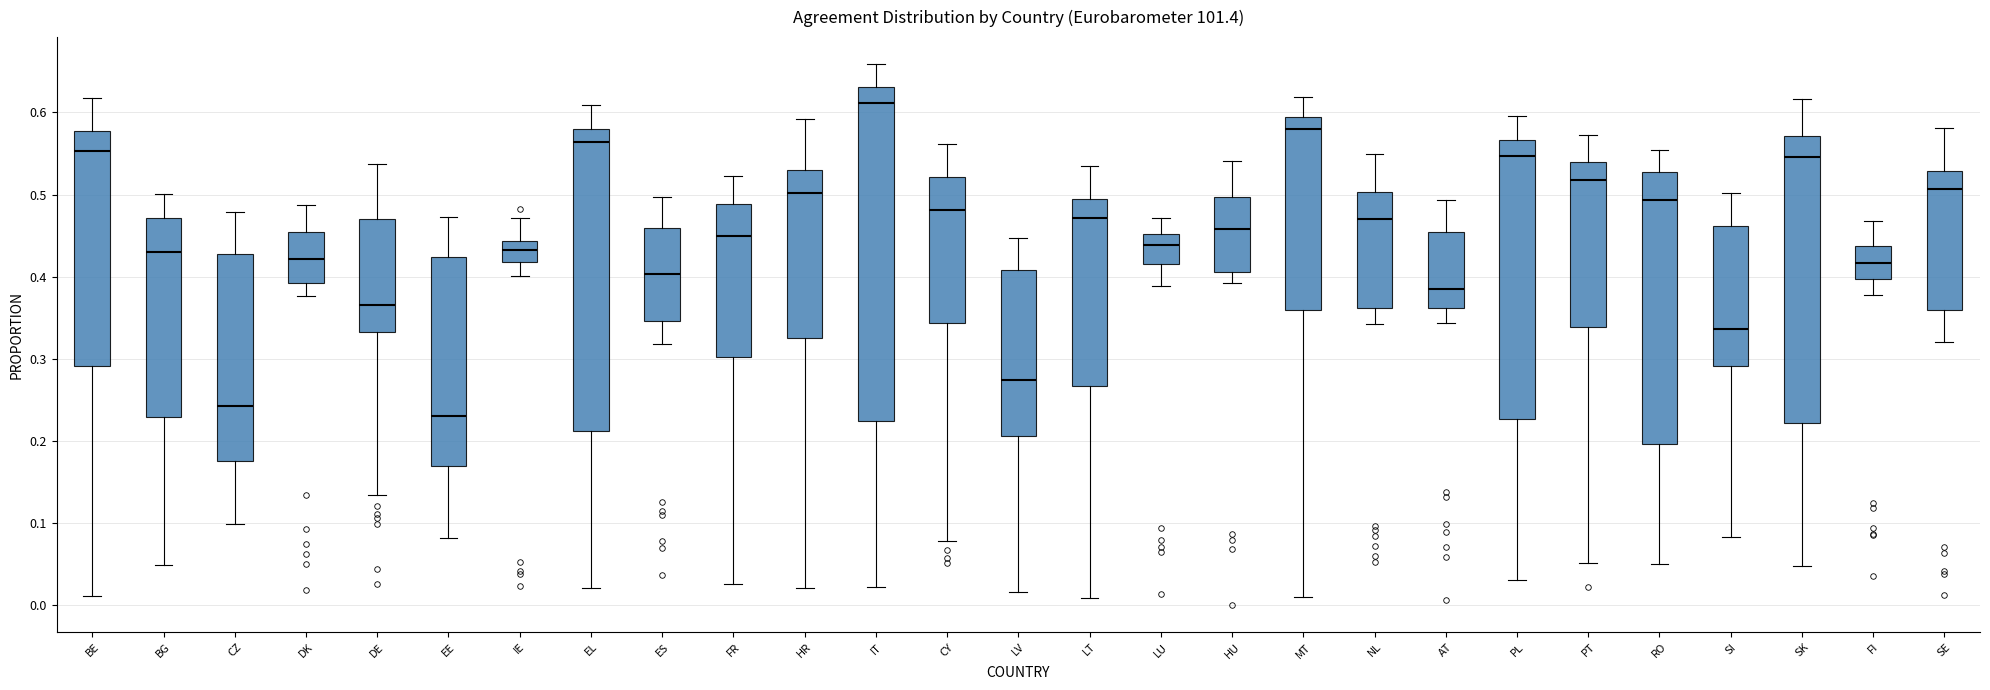

Which box has the lowest median line?

EE